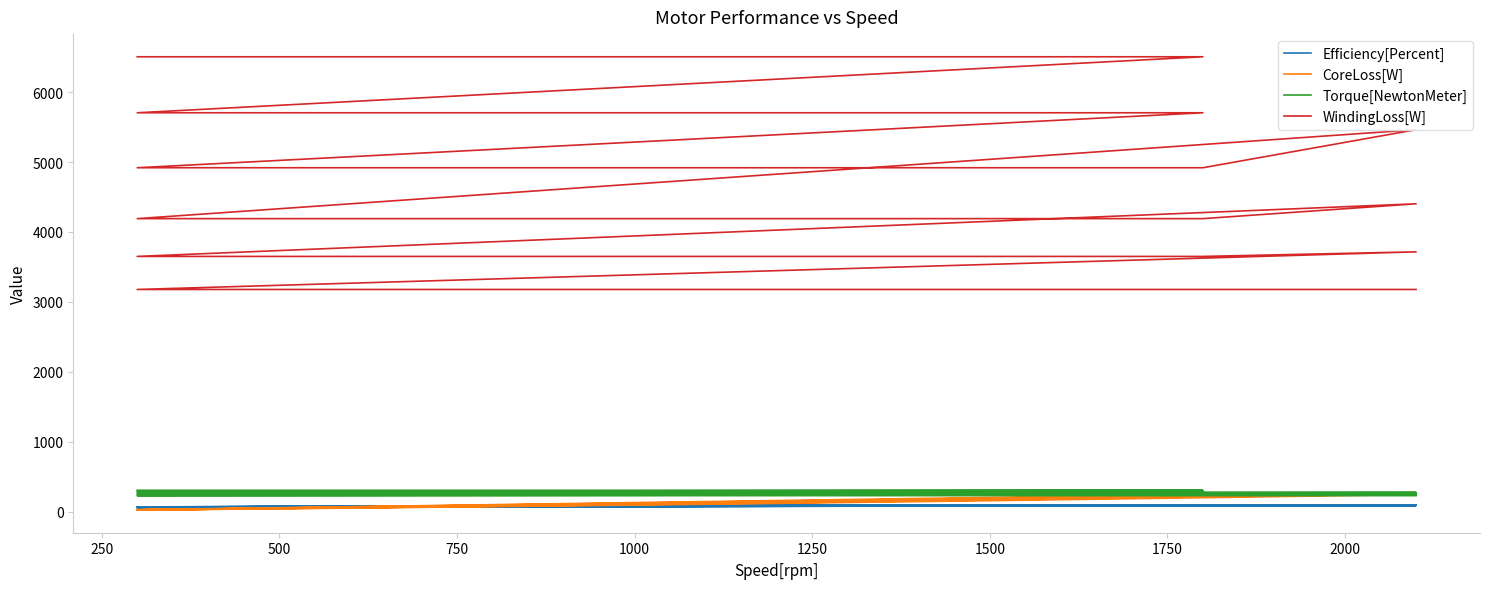

In Efficiency[Percent], how many points are higher than both neighbors (excluding endpoints)?

5